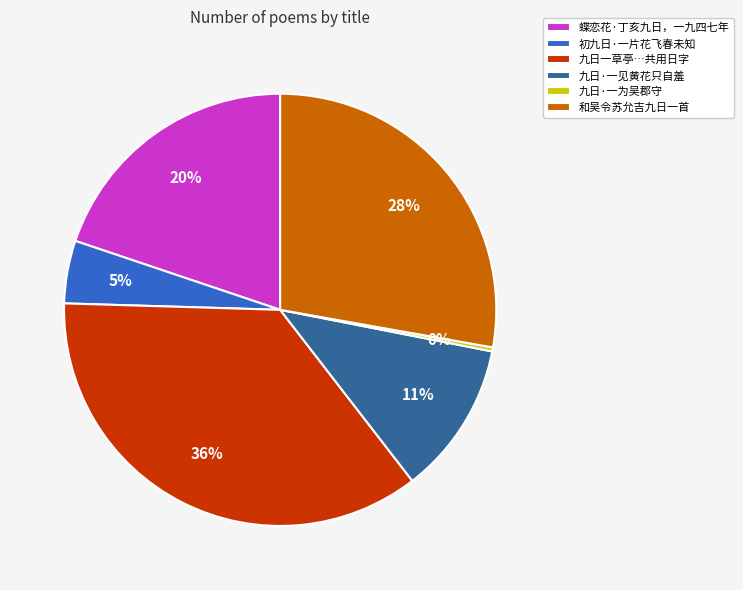

To the nearest percent, what is the difference between the 蝶恋花·丁亥九日，一九四七年 and 初九日·一片花飞春未知 slice percentages?

15%